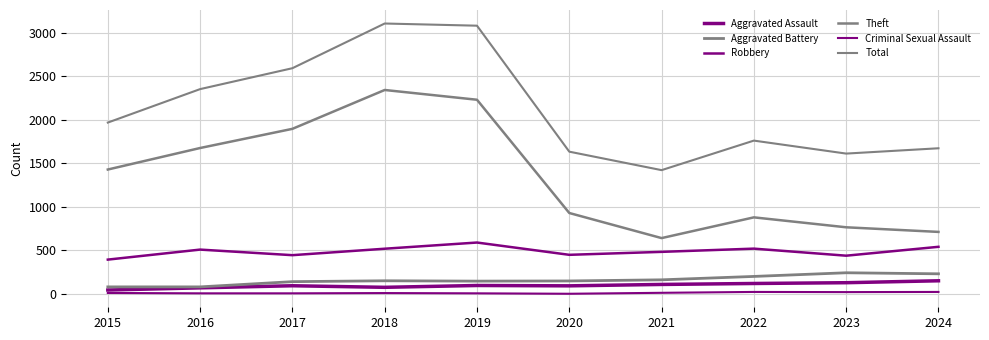

Which category has the highest value in the Aggravated Battery series?

2023